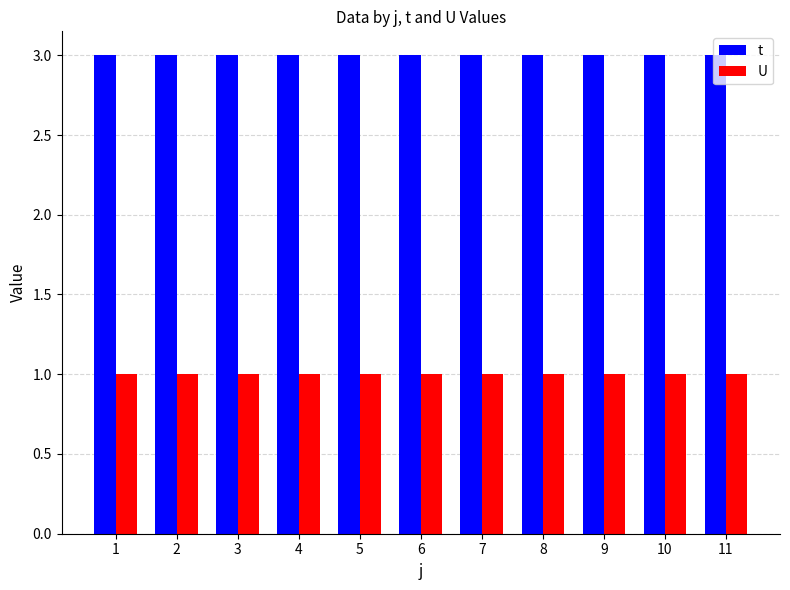

What is the maximum value shown in the chart?

3